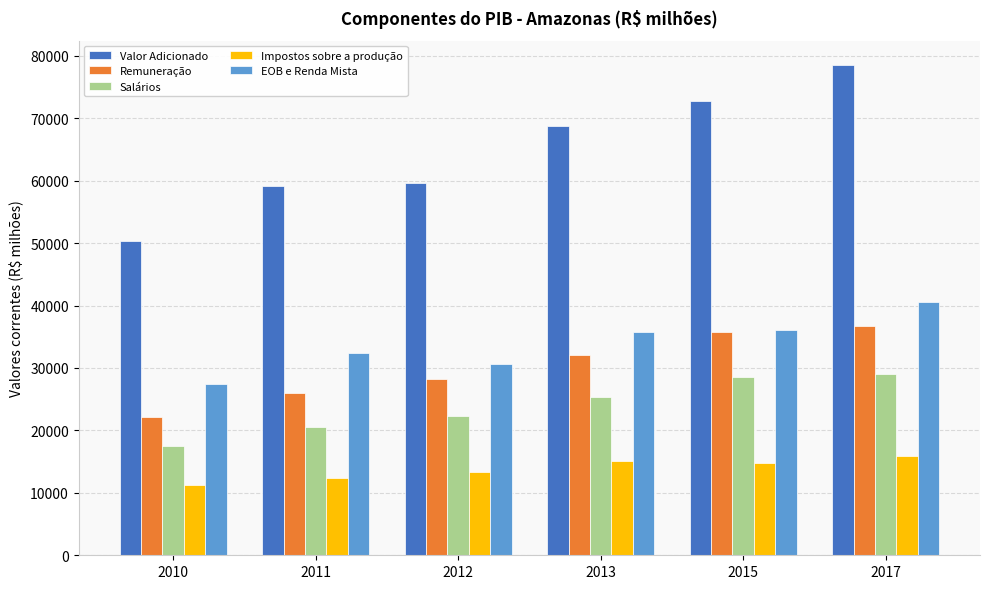

The value of Remuneração at 2011 is 26069.5. True or false?

True